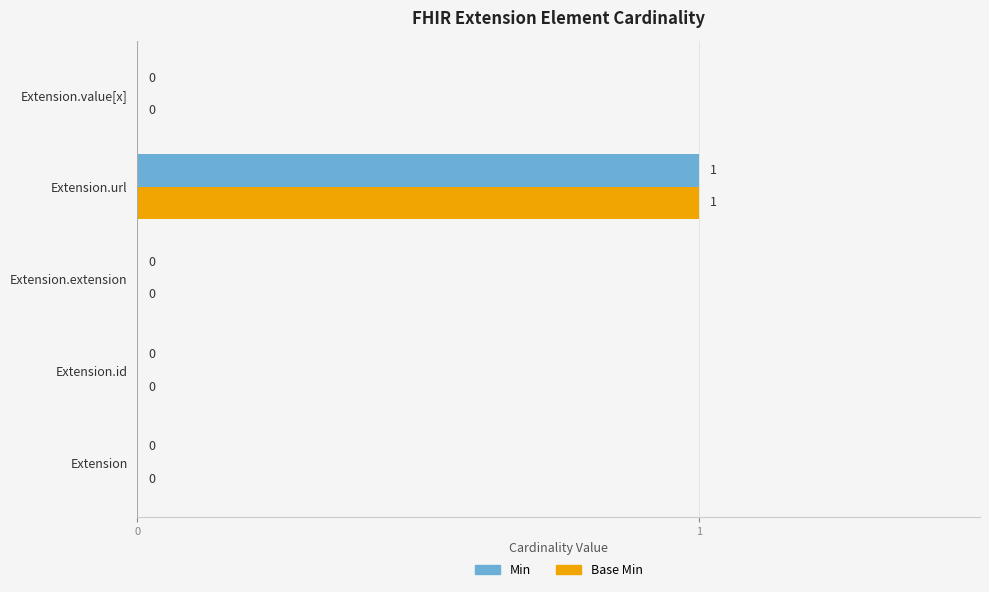

How many positive values does the Base Min series have?

1